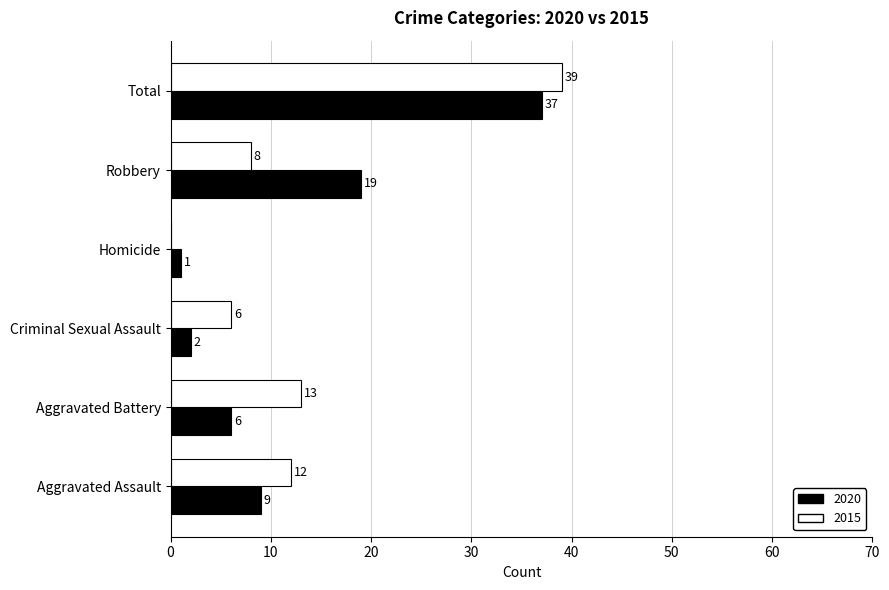

Is the value of 2020 at Aggravated Battery greater than the value of 2015 at Aggravated Assault?

No